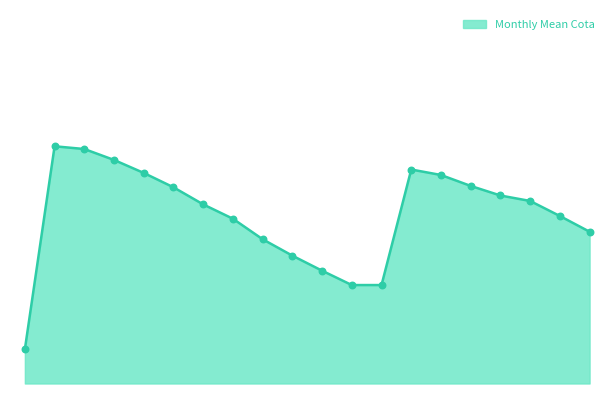

How many lines are shown in the chart?

1